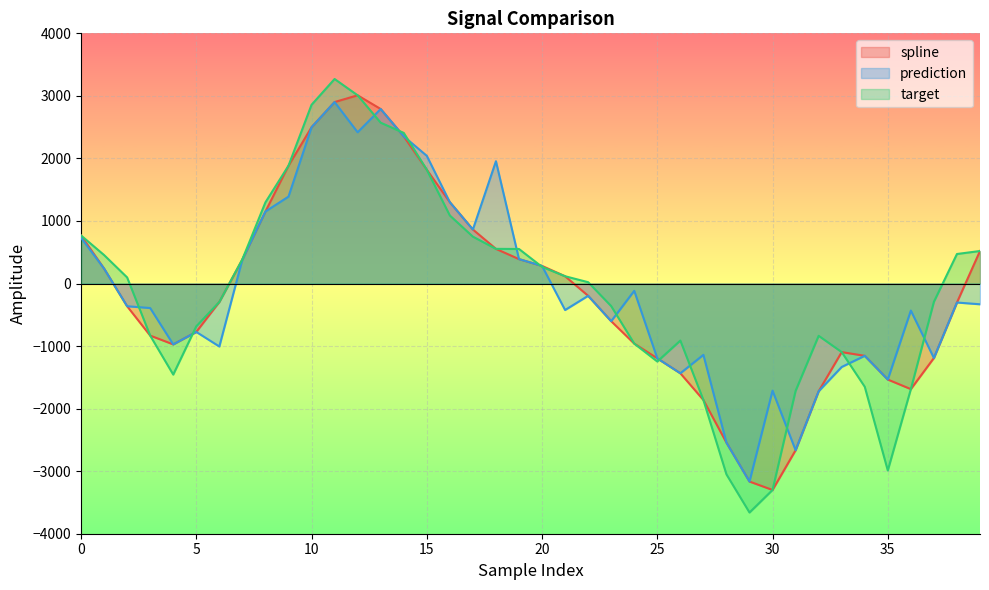

What is the value of the target point at the 7th from the left?

-294.7